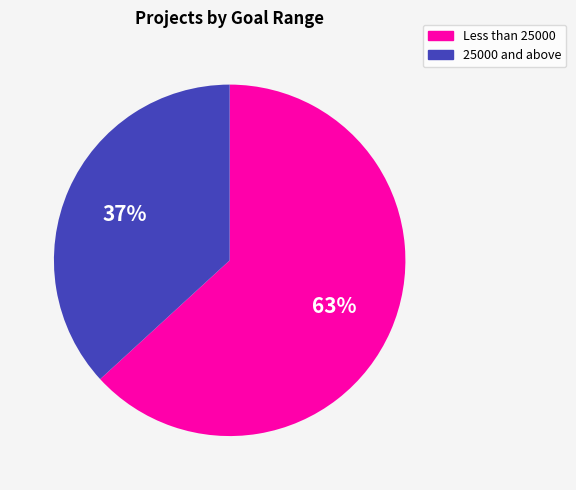

Which category has the smallest portion of the pie?

25000 and above